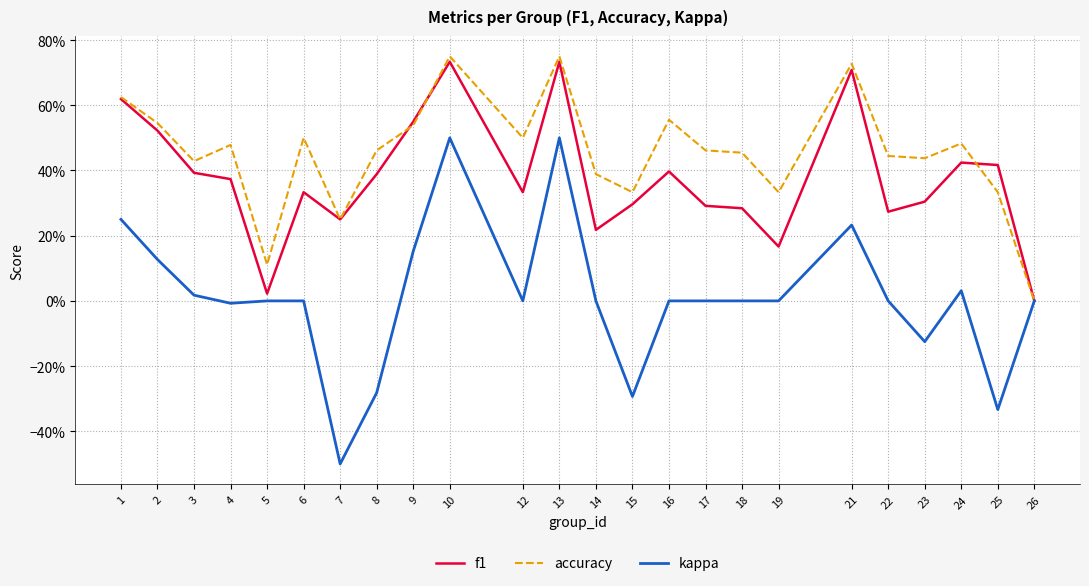

Is this an area chart (filled region under the line)?

No